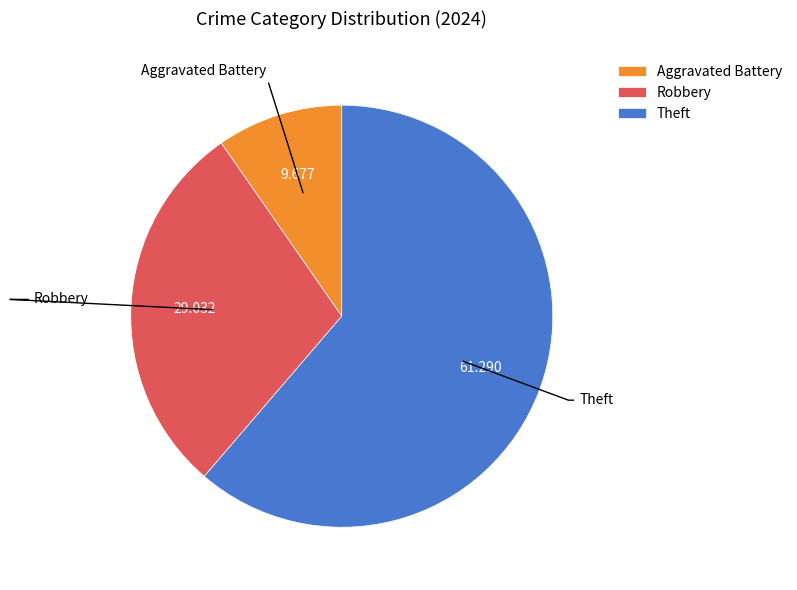

Rank the categories by value from lowest to highest.

Aggravated Battery, Robbery, Theft